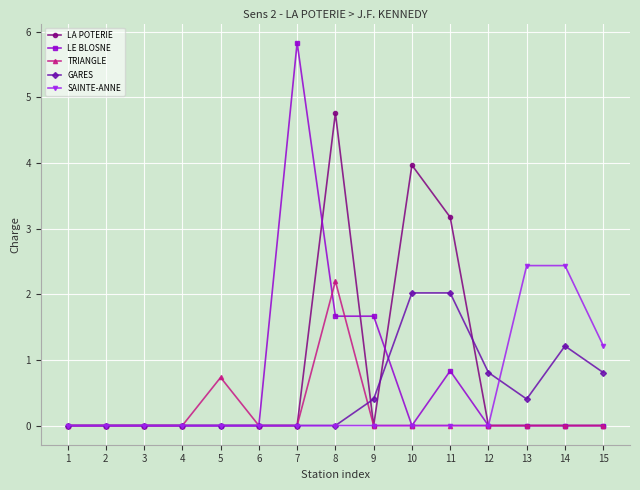

List the series in order of their overall mean, lowest first.

TRIANGLE, SAINTE-ANNE, GARES, LE BLOSNE, LA POTERIE